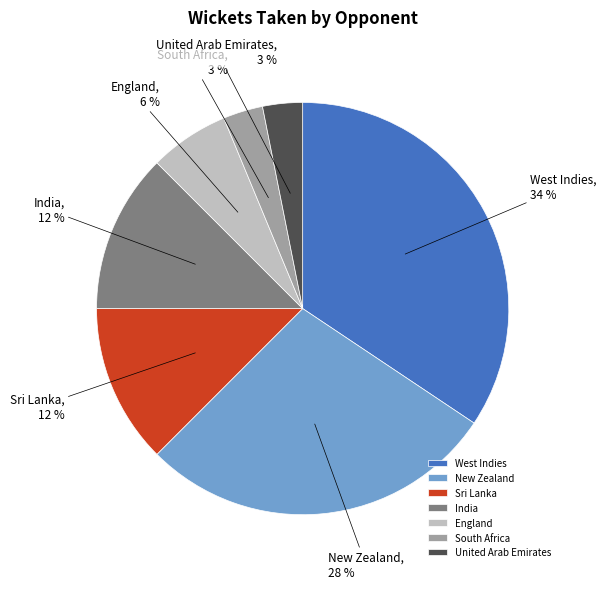

Is the sum of West Indies and New Zealand greater than half?

Yes